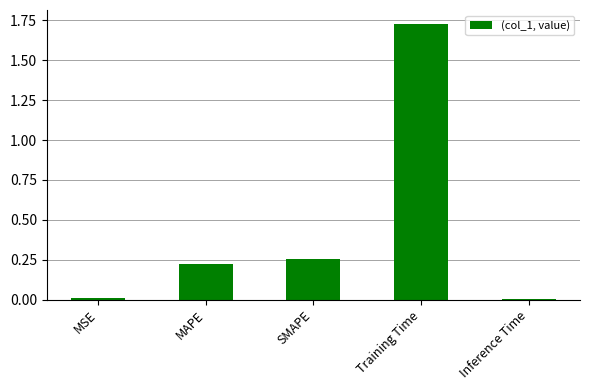

Is it true that the value at Training Time is 1.0?

False